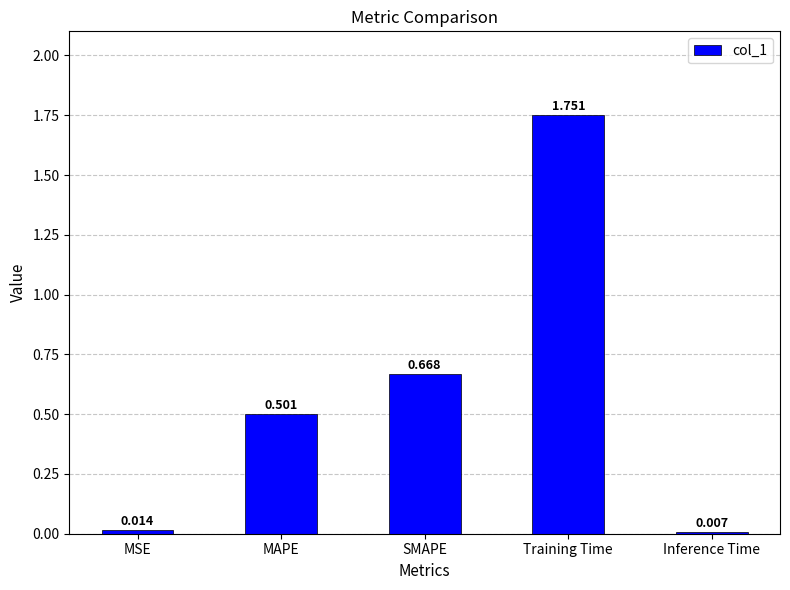

What is the label of the 2nd bar from the right?

Training Time